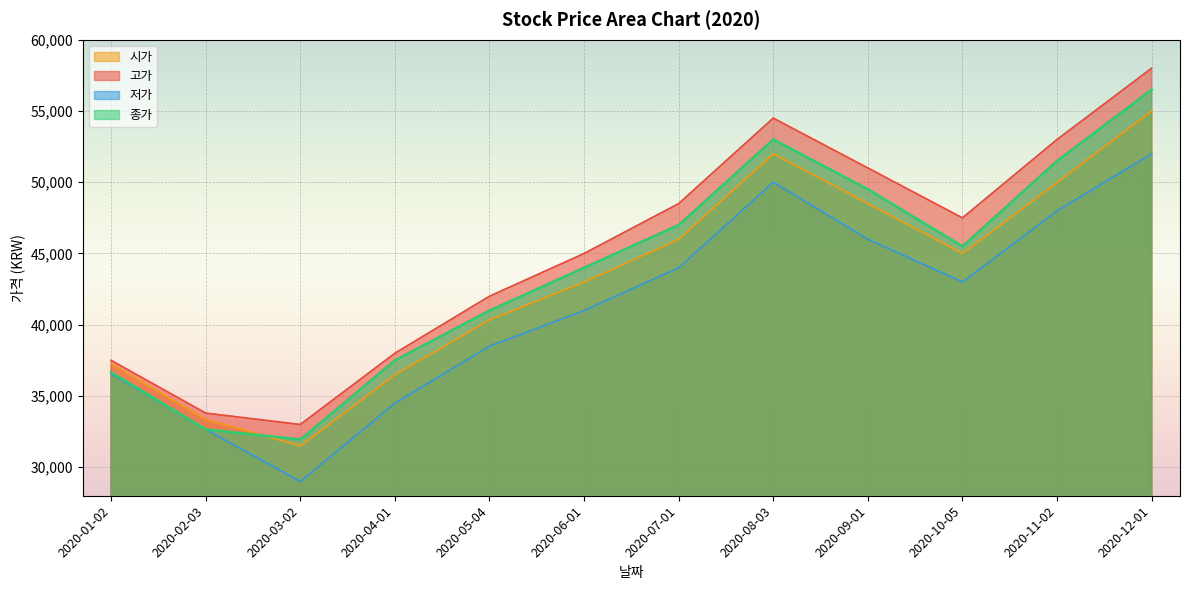

What are all the series names shown in the legend?

시가, 고가, 저가, 종가